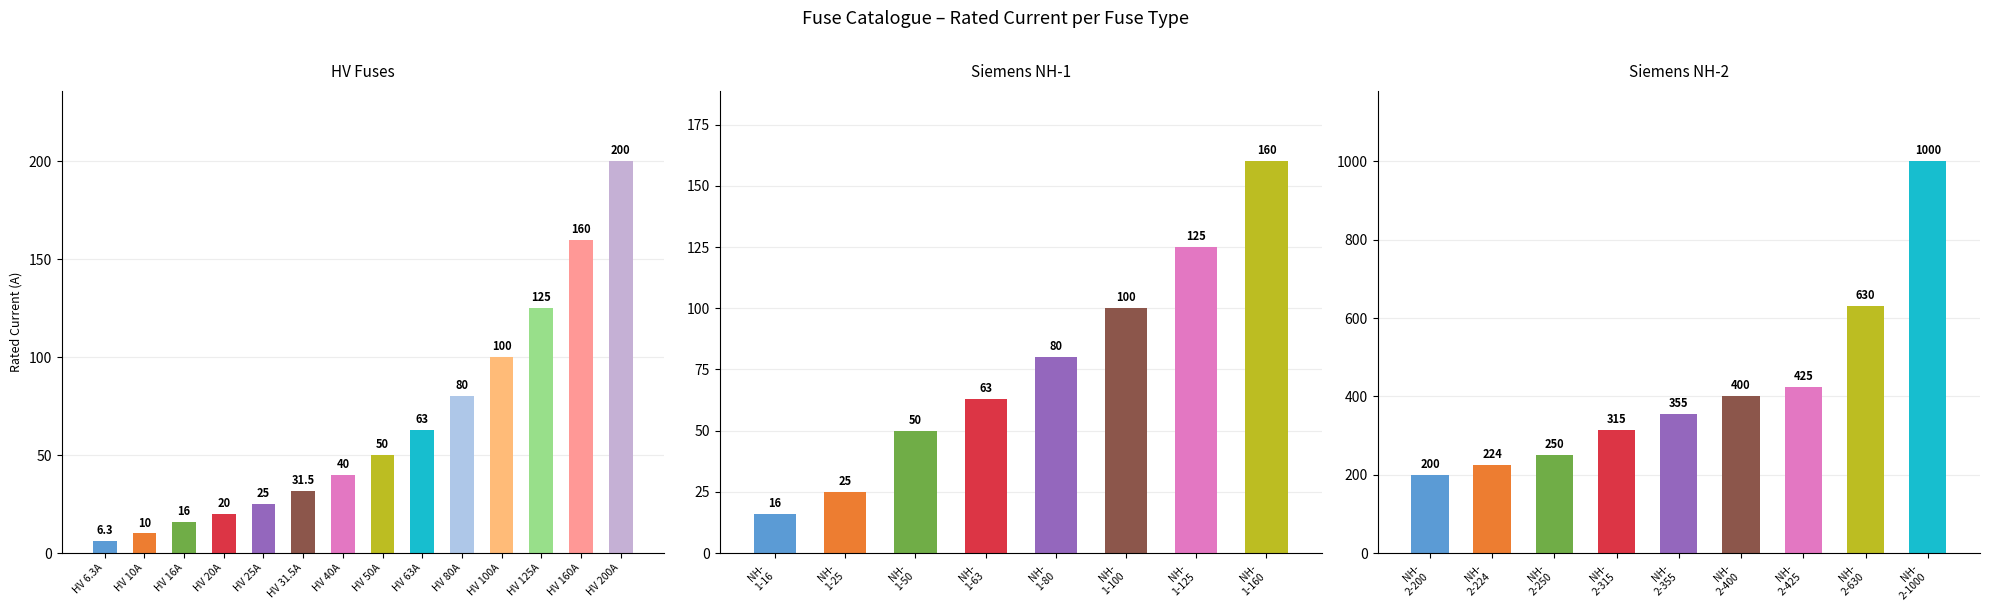

What is the difference between the maximum and minimum values?

993.7